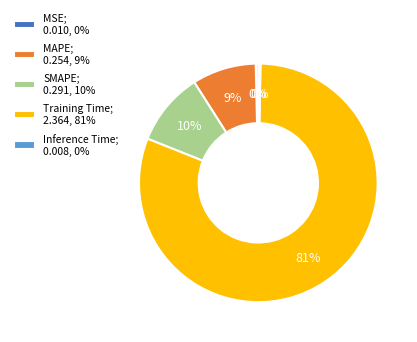

To the nearest percent, what is the average slice percentage?

20%